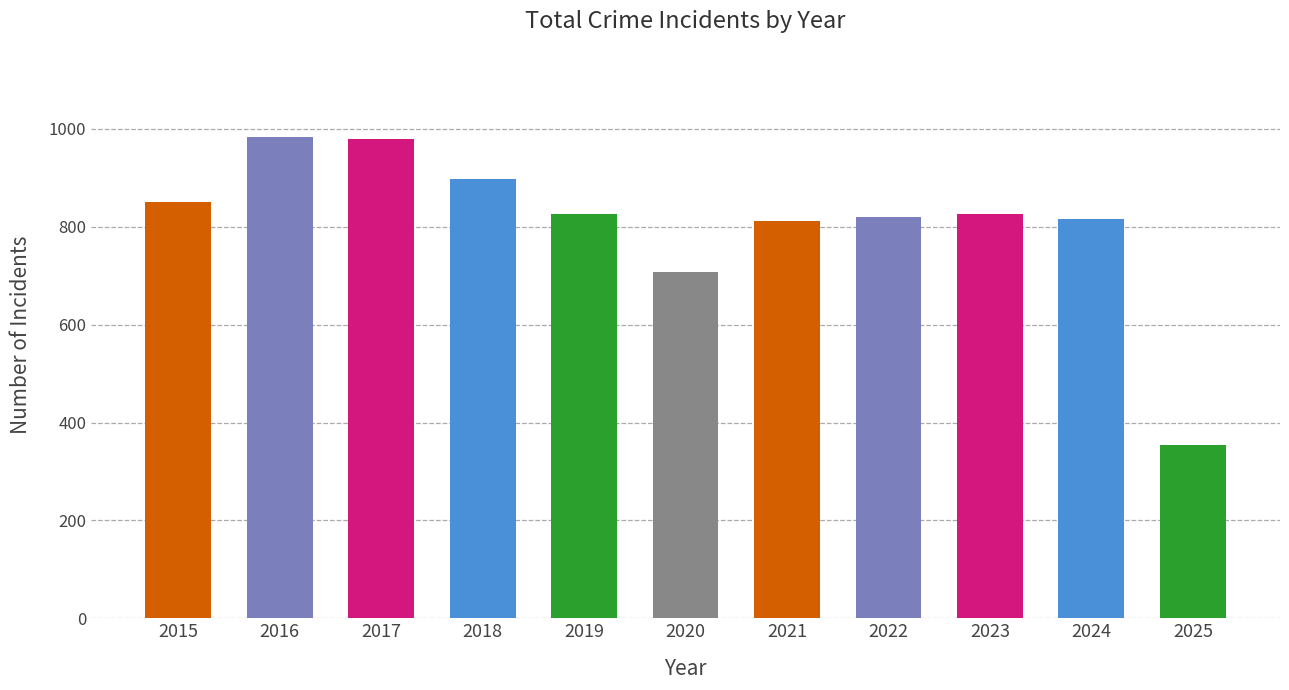

The chart shows a value of 825 at 2023. True or false?

True